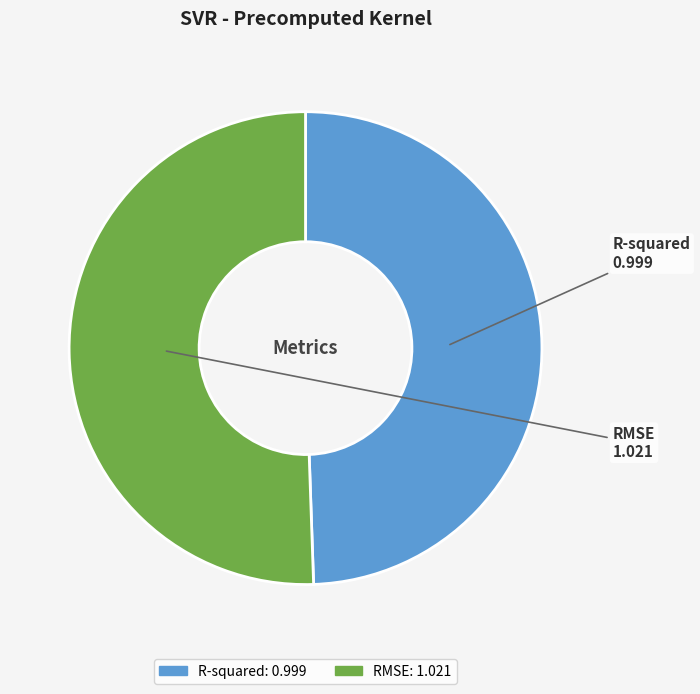

Which slice represents more than half of the pie?

RMSE